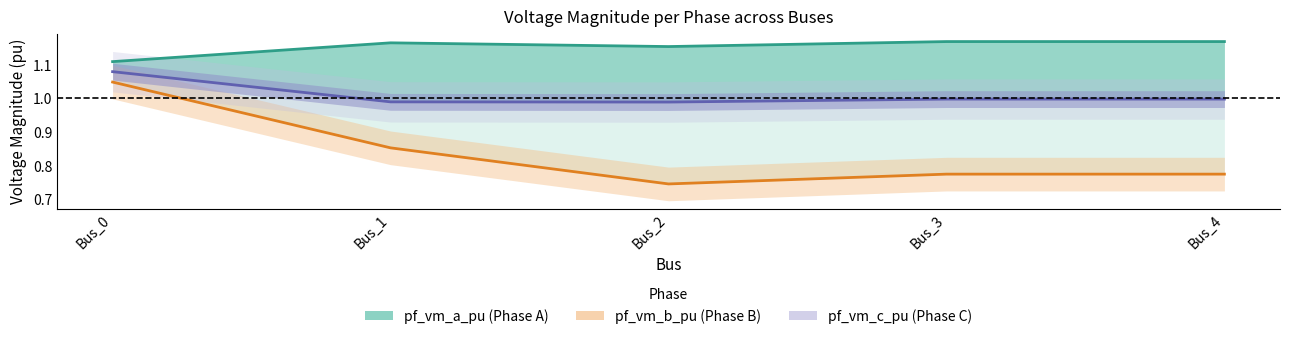

What is the total value across all series at Bus_4?

2.9